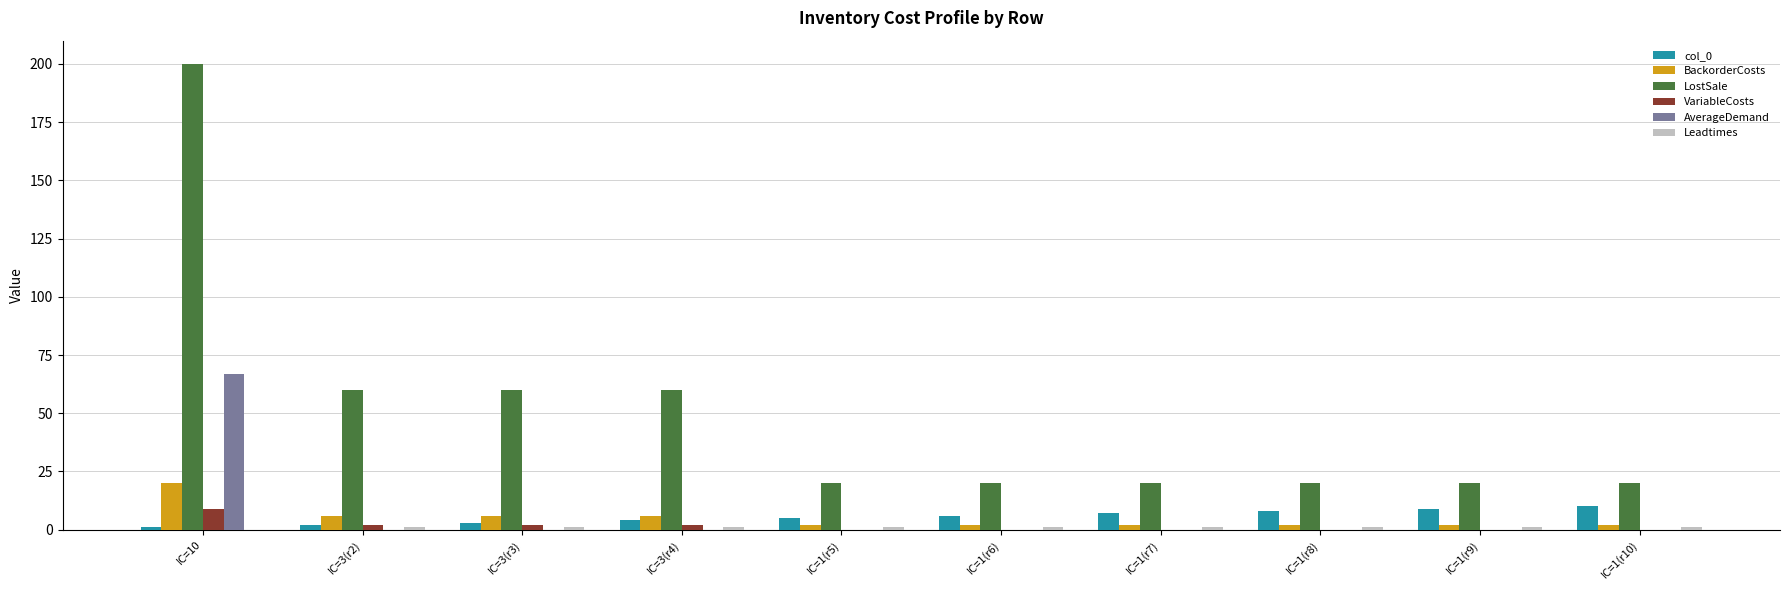

At which category is the sum across all series the highest?

IC=10